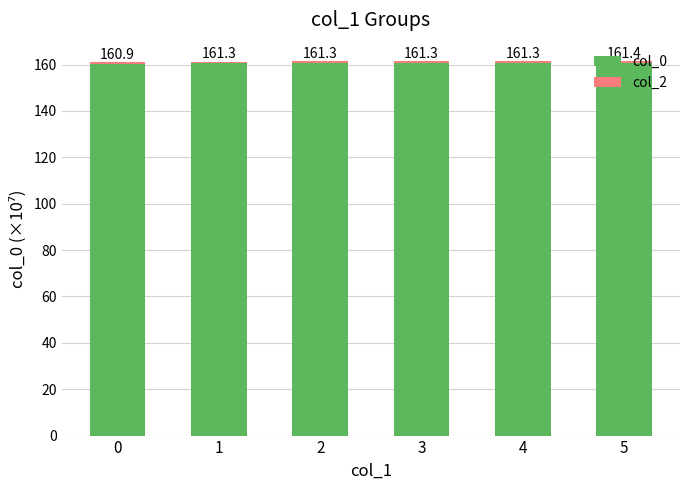

The col_0 series shows 160.4 at 0. True or false?

True